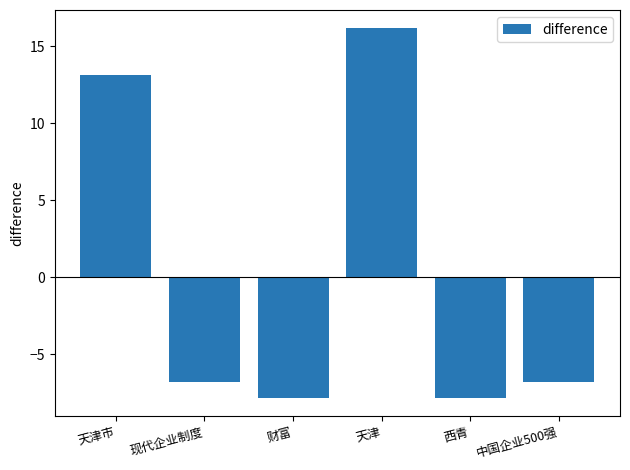

What is the value of the 4th bar from the left?

16.2